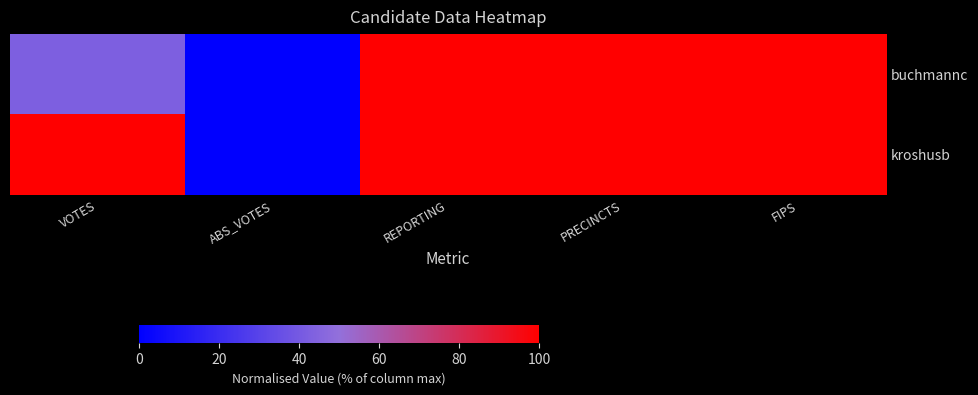

At which category is the sum across all series the highest?

REPORTING